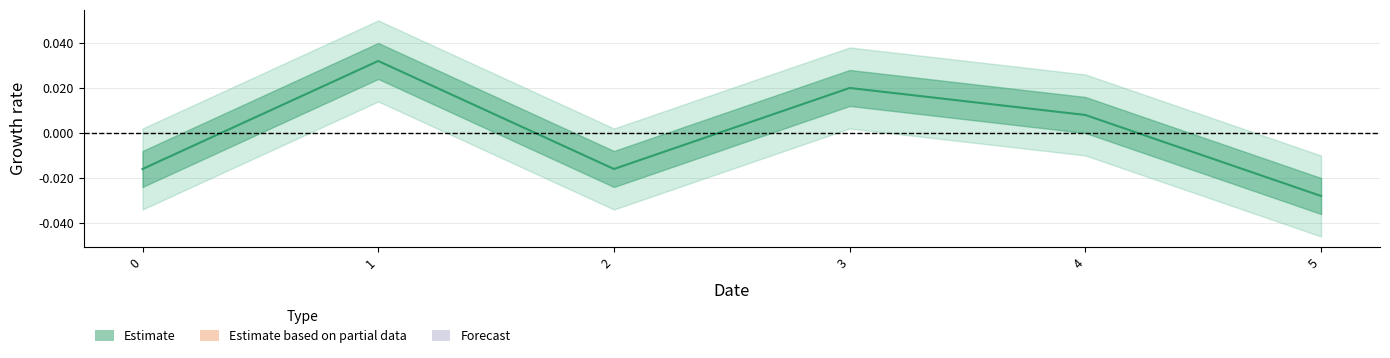

How many interior local valleys (lower than both neighbors) does the data have?

1